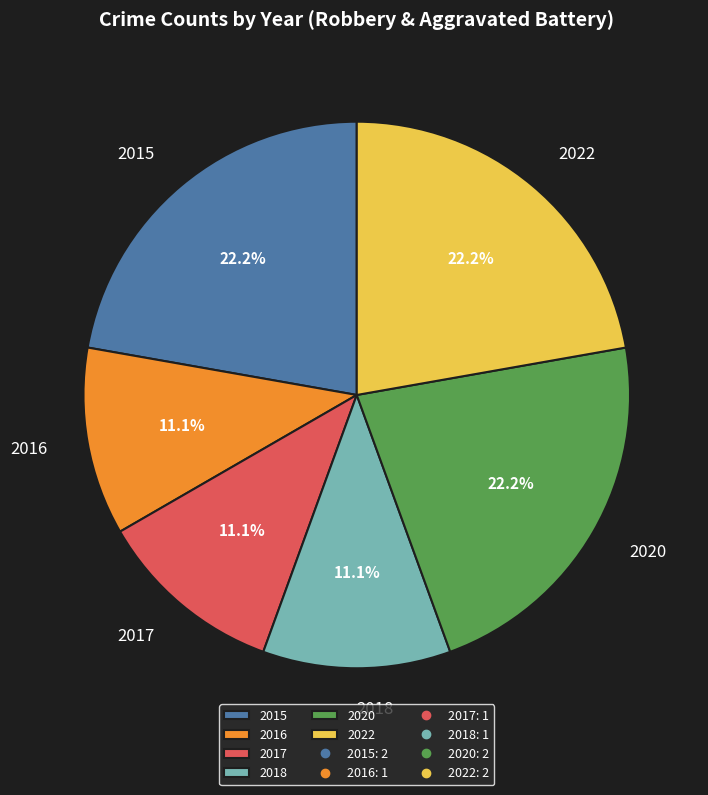

Between 2017 and 2022, which is larger?

2022